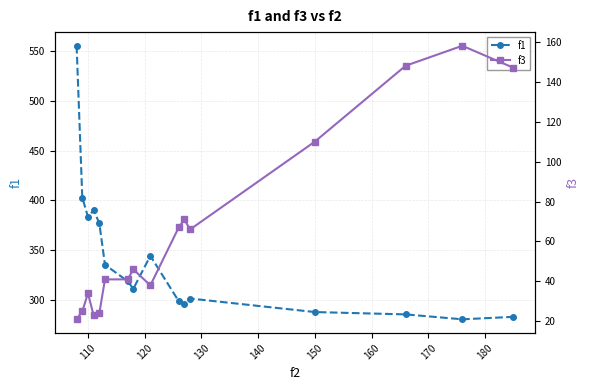

True or false: f1 has more than 0 interior local peaks.

True